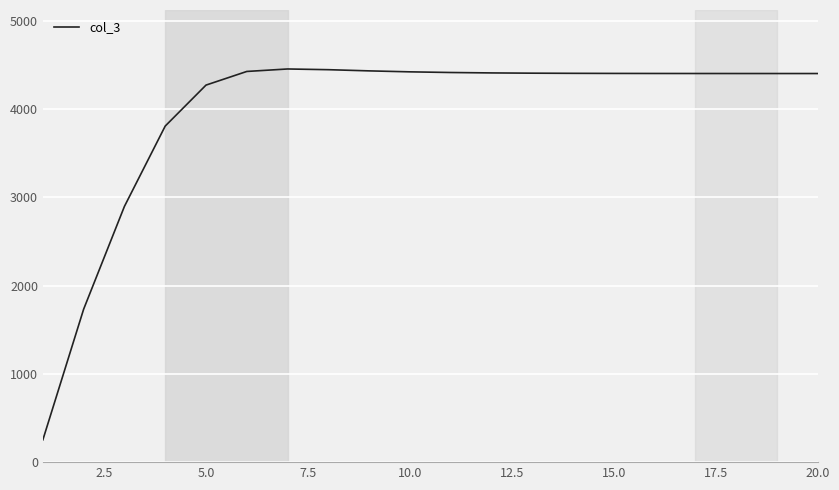

What is the minimum value shown in the chart?

252.7